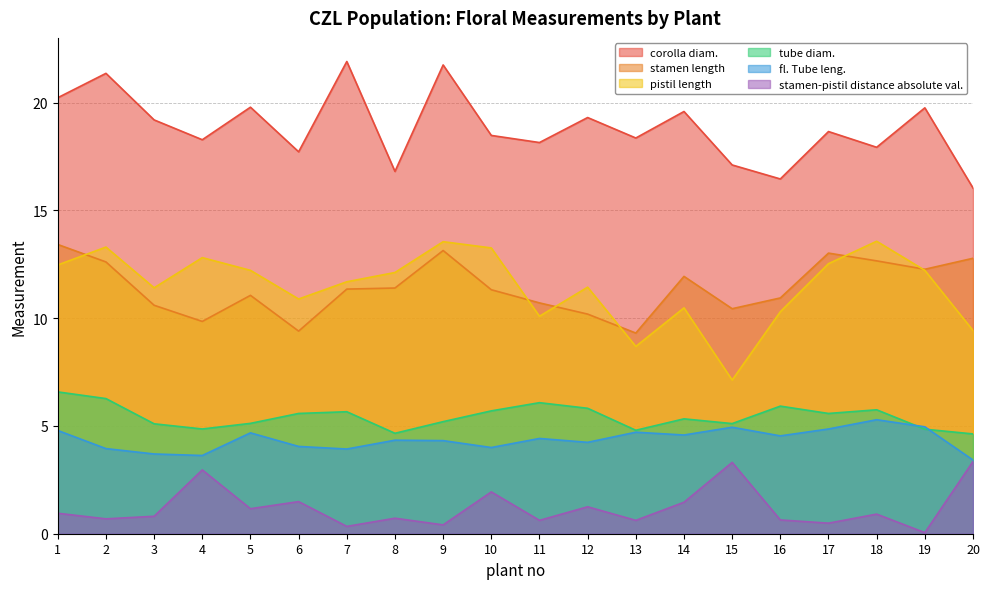

Is it true that tube diam. equals 6.6 at 1?

True